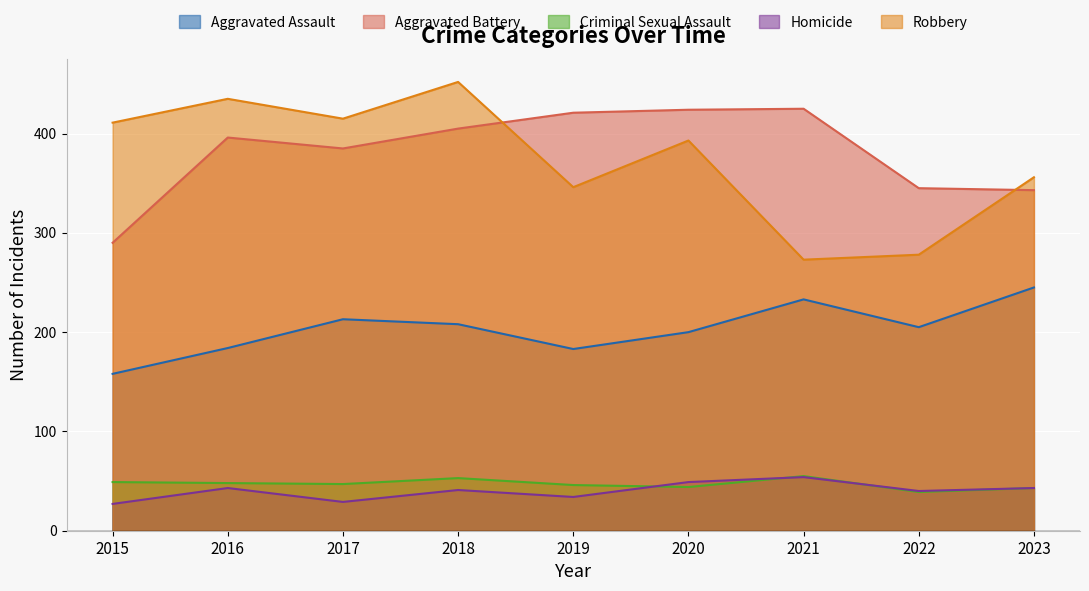

How many interior local peaks does the Robbery series have?

3